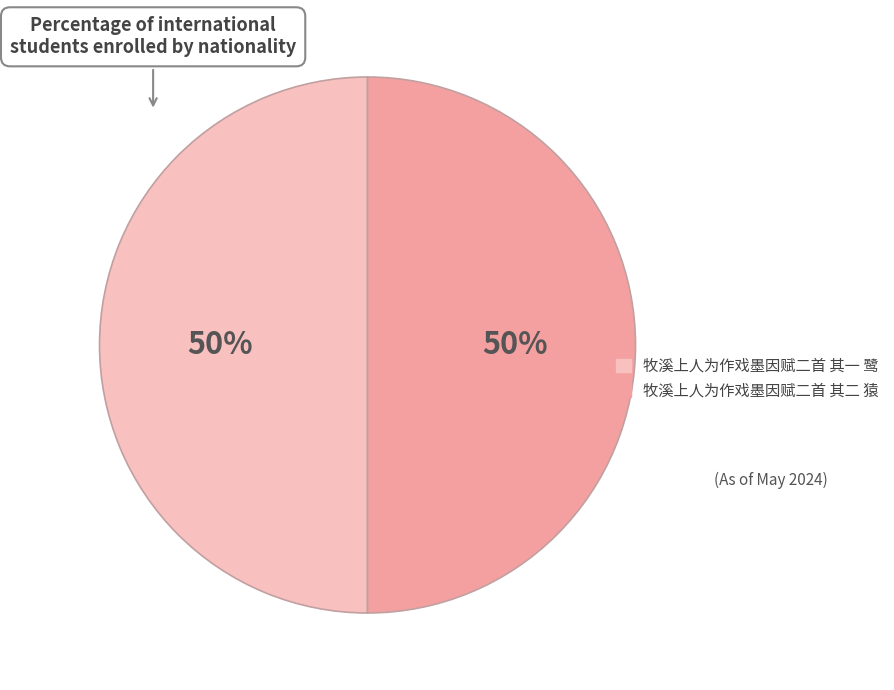

Is the sum of 牧溪上人为作戏墨因赋二首 其一 鹭 and 牧溪上人为作戏墨因赋二首 其二 猿 greater than half?

Yes